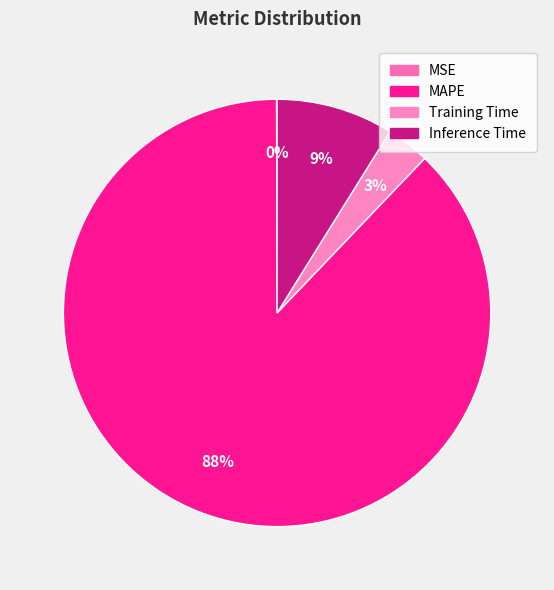

Is the sum of Inference Time and MSE greater than half?

No